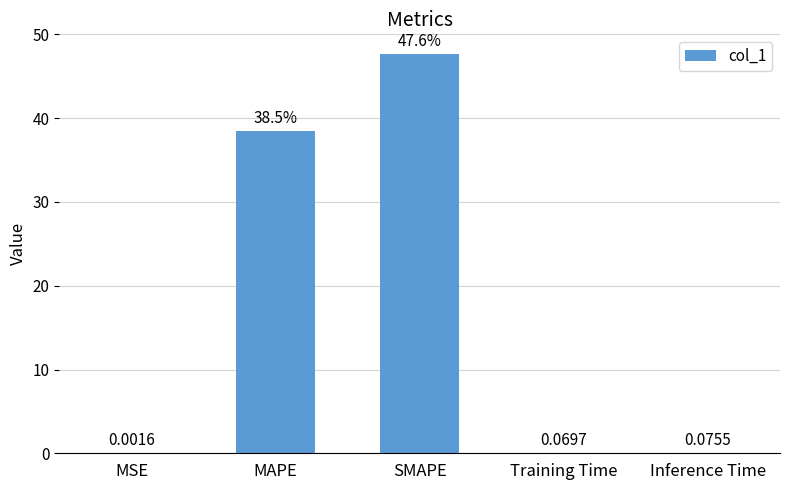

What is the sum of all values?

86.3